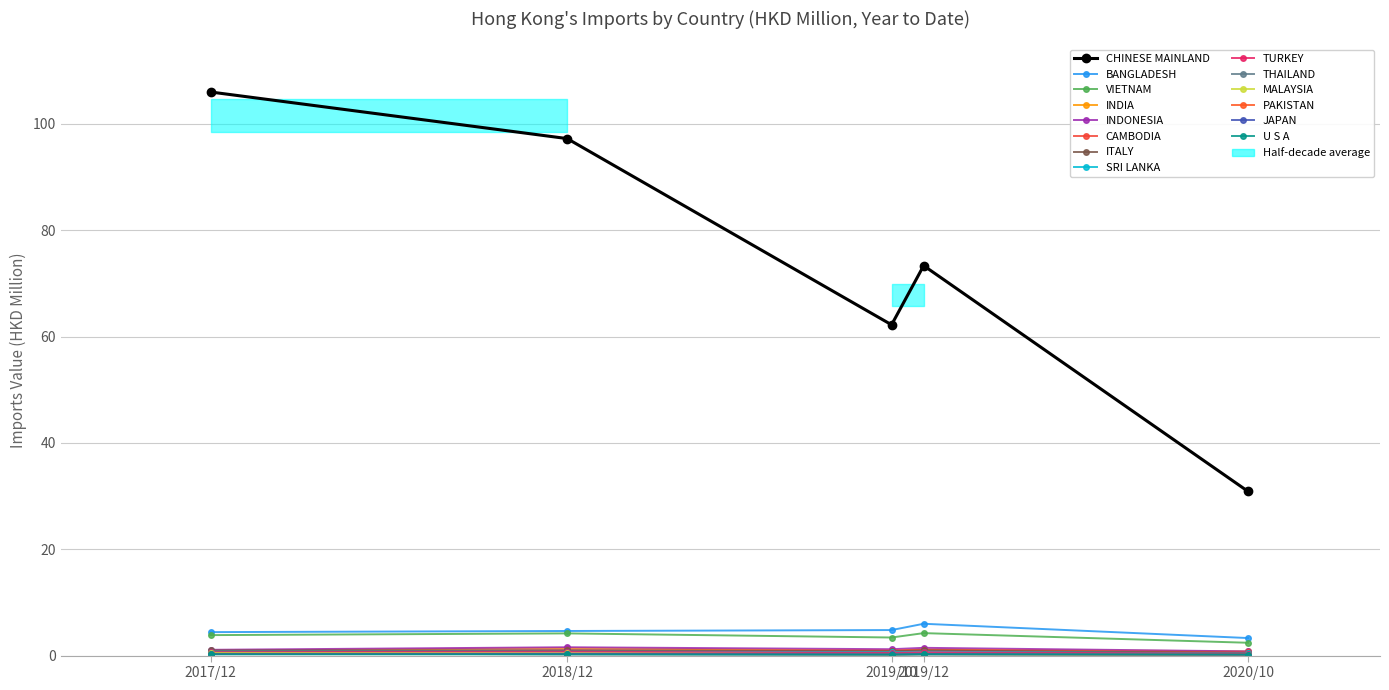

What is the difference between the second highest and minimum values in the 201912 series?

5.8